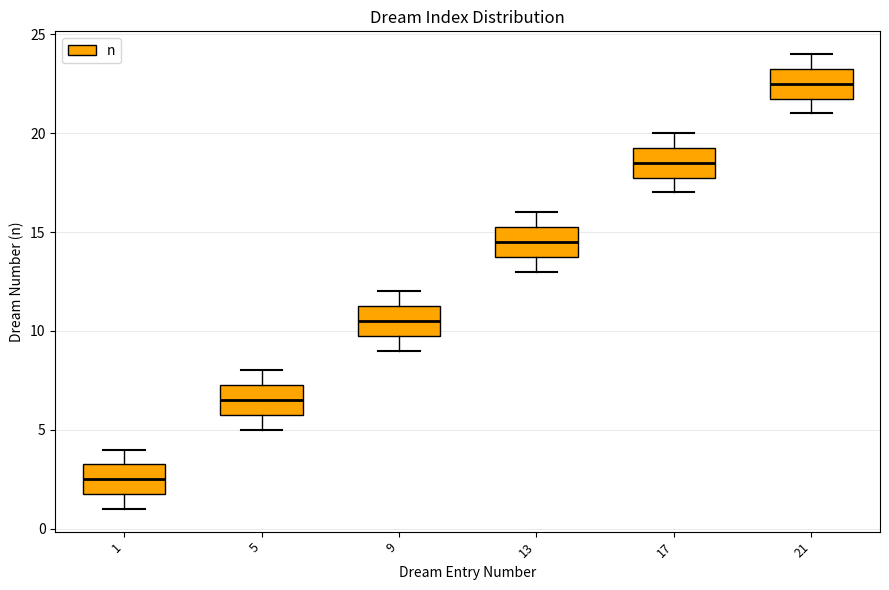

Where does the upper whisker of the box at x = 5 end on the y-axis? The values are not printed on the chart, so give them approximately, as read against the axis.

8.0